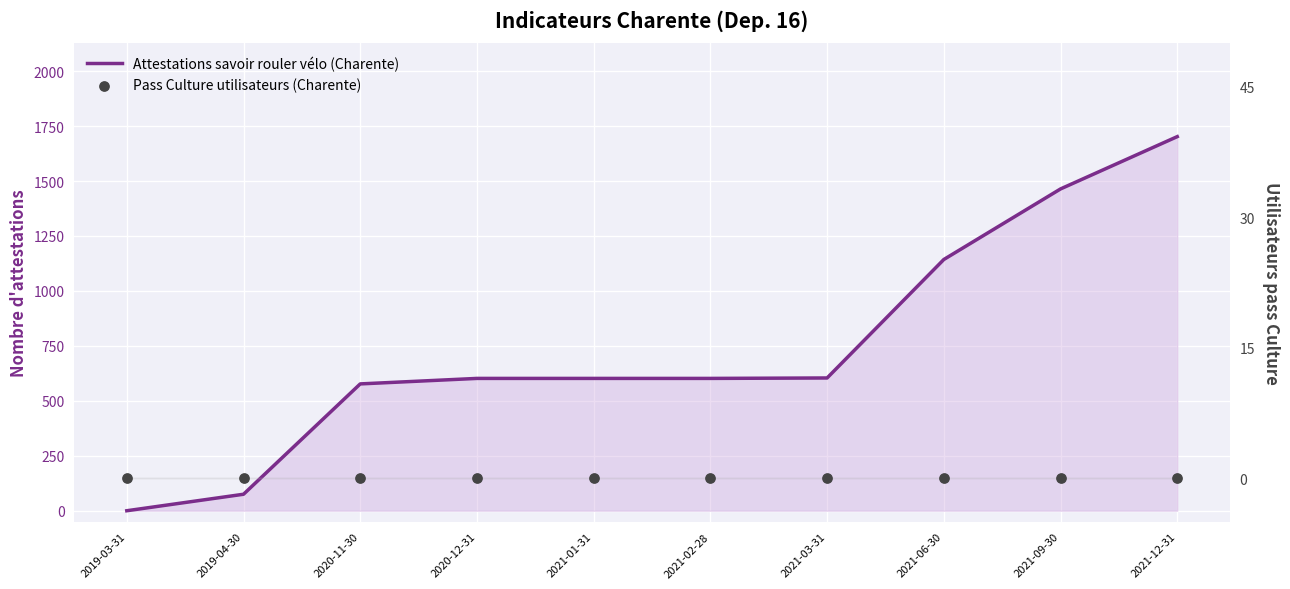

What is the total value across all series at 2021-03-31?

604